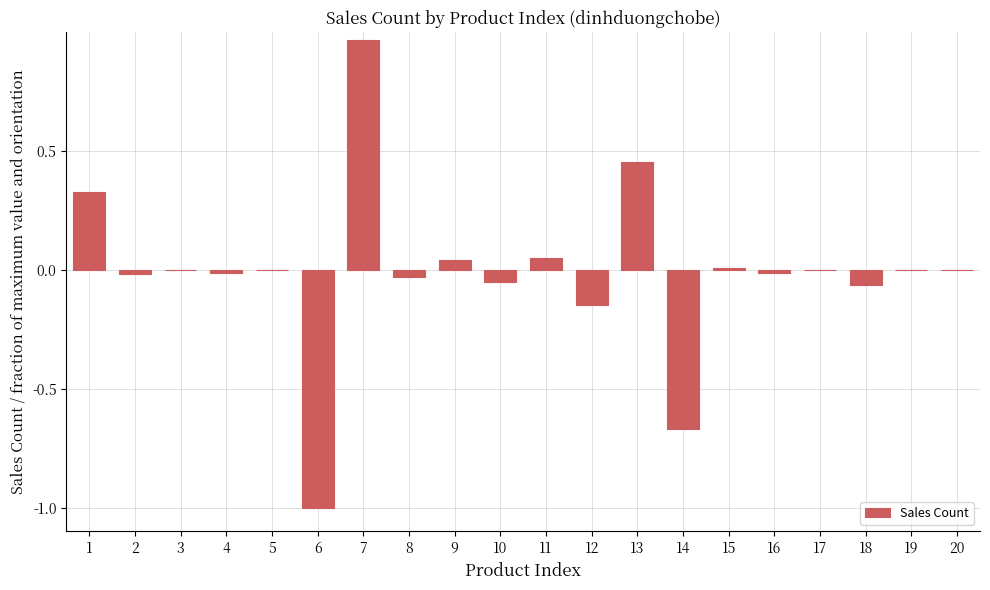

Between 19 and 10, which is larger?

19